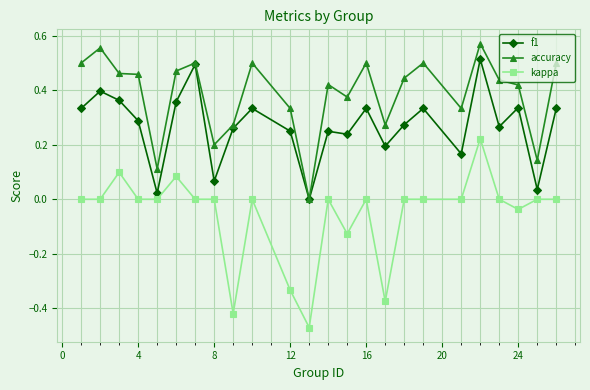

True or false: f1 has more than 0 interior local peaks.

True